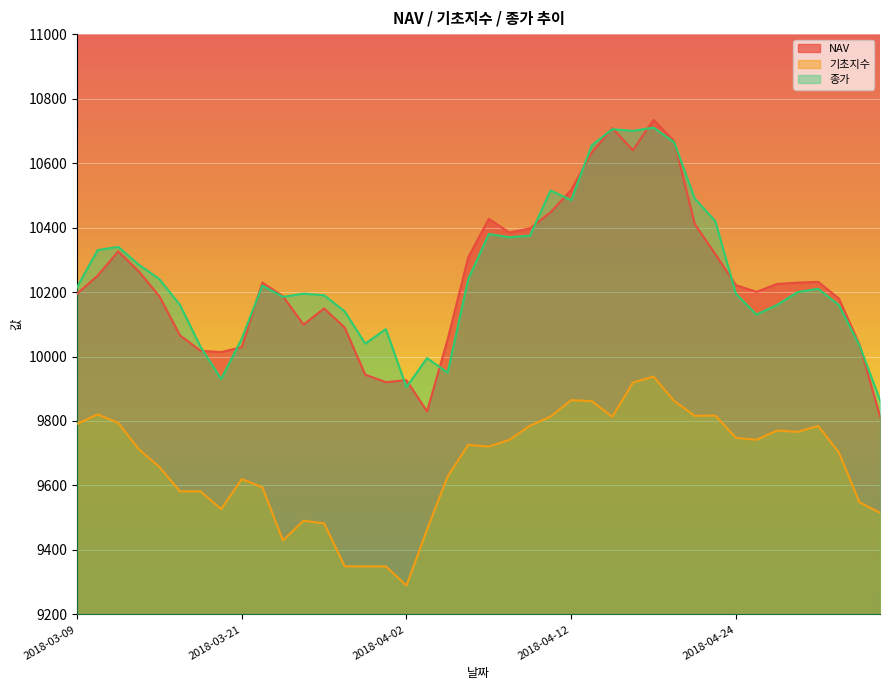

Is the value of NAV at 2018-03-15 greater than the value of 종가 at 2018-03-30?

Yes